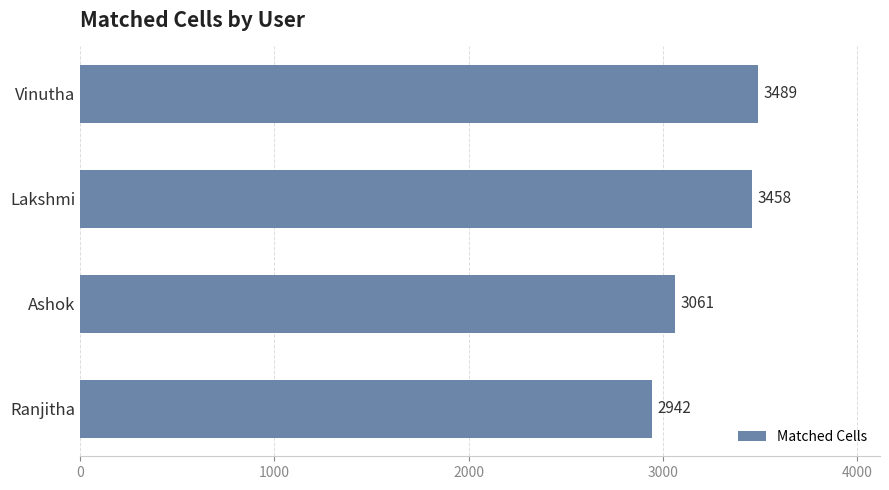

What is the difference between the maximum and second lowest values?

428